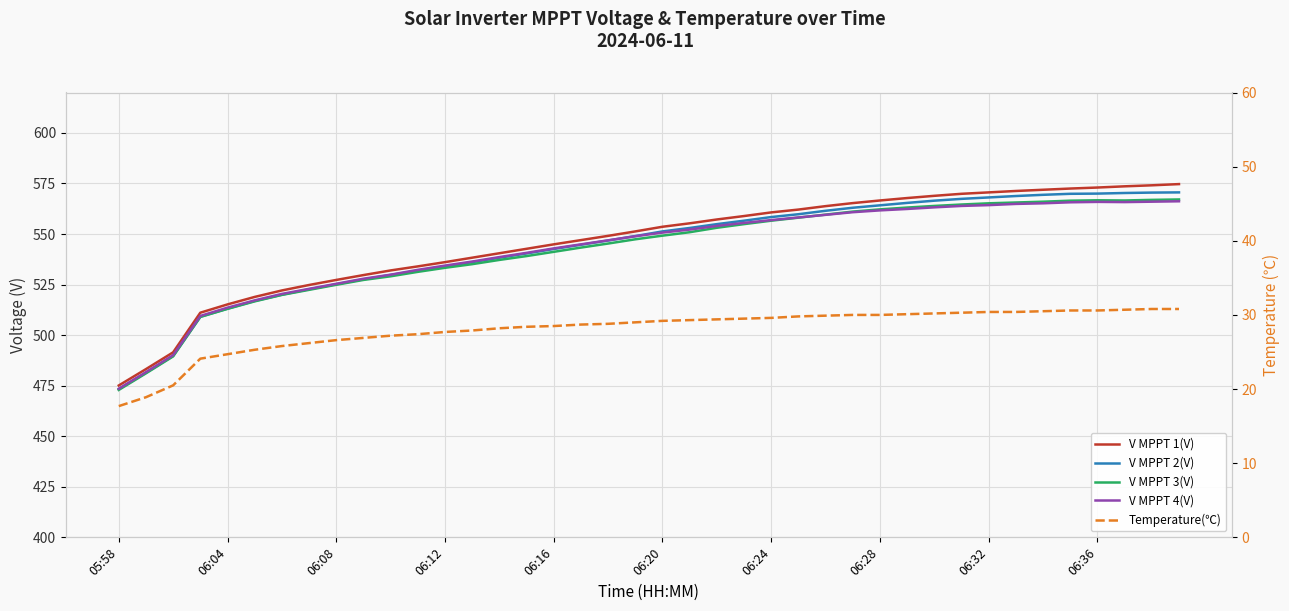

The value of V MPPT 3(V) at 06:16 is 541.2. True or false?

True